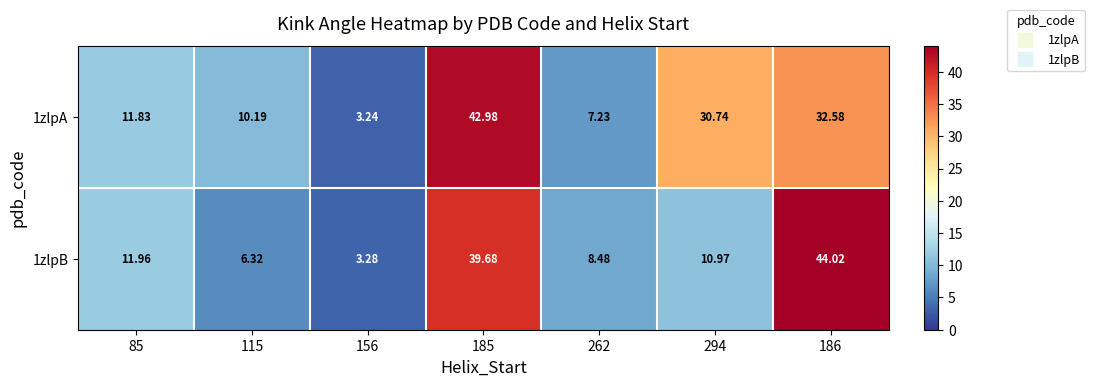

List the series in order of their overall mean, highest first.

1zlpA, 1zlpB